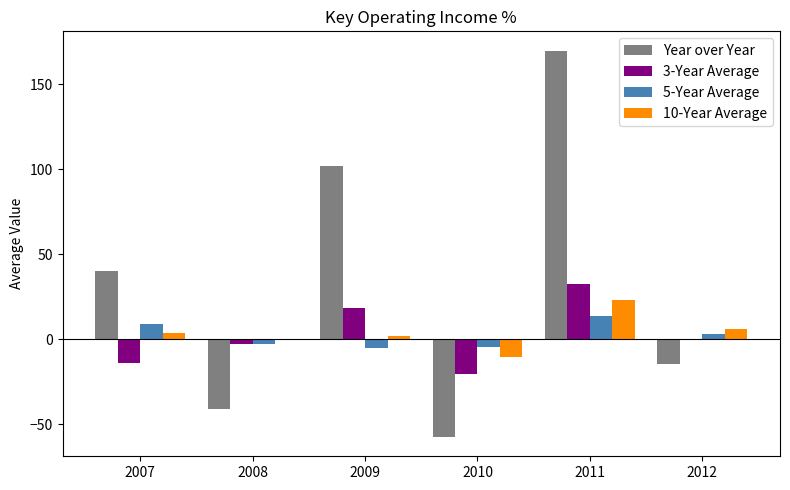

What is the maximum value for 3-Year Average?

32.4